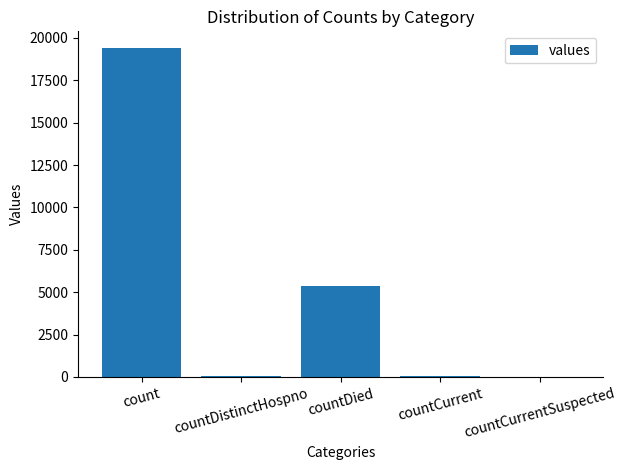

What is the greatest value displayed?

19420